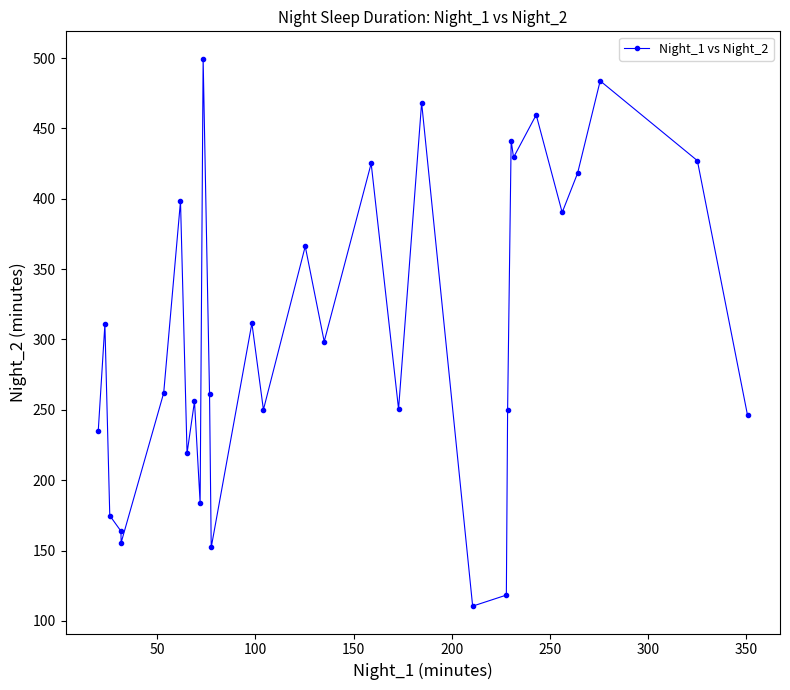

What is the difference between the second highest and second lowest values?

365.4